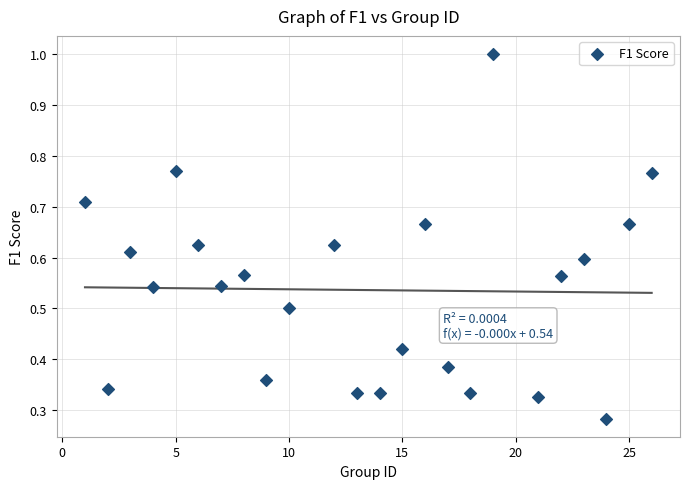

What is the range of X values (max minus min)?

25.0